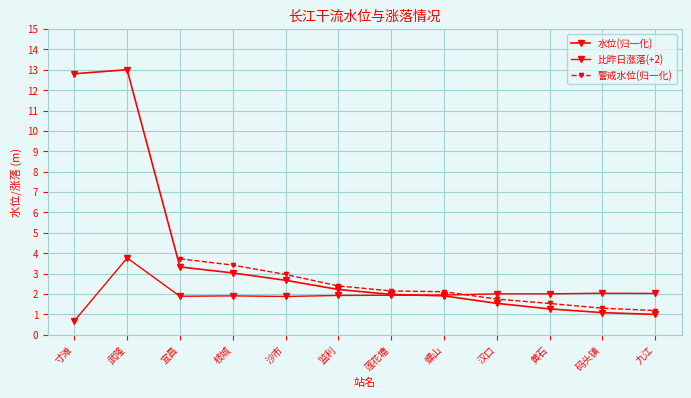

Where do 寸滩 and 比昨日+涨-落 first cross each other?

莲花塘 and 螺山